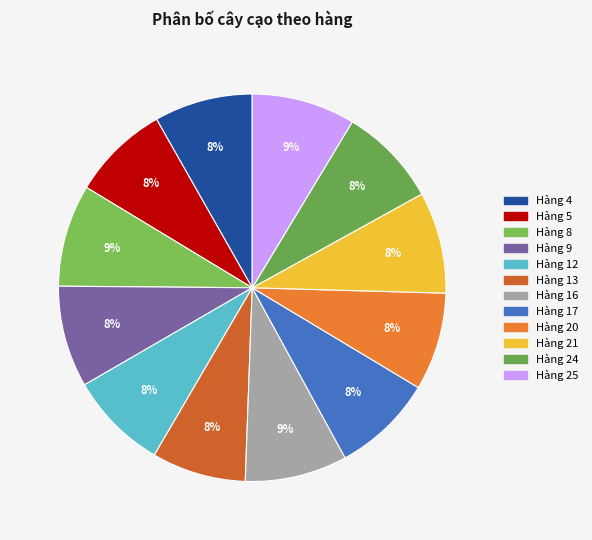

Is there any slice that represents more than half of the pie?

No